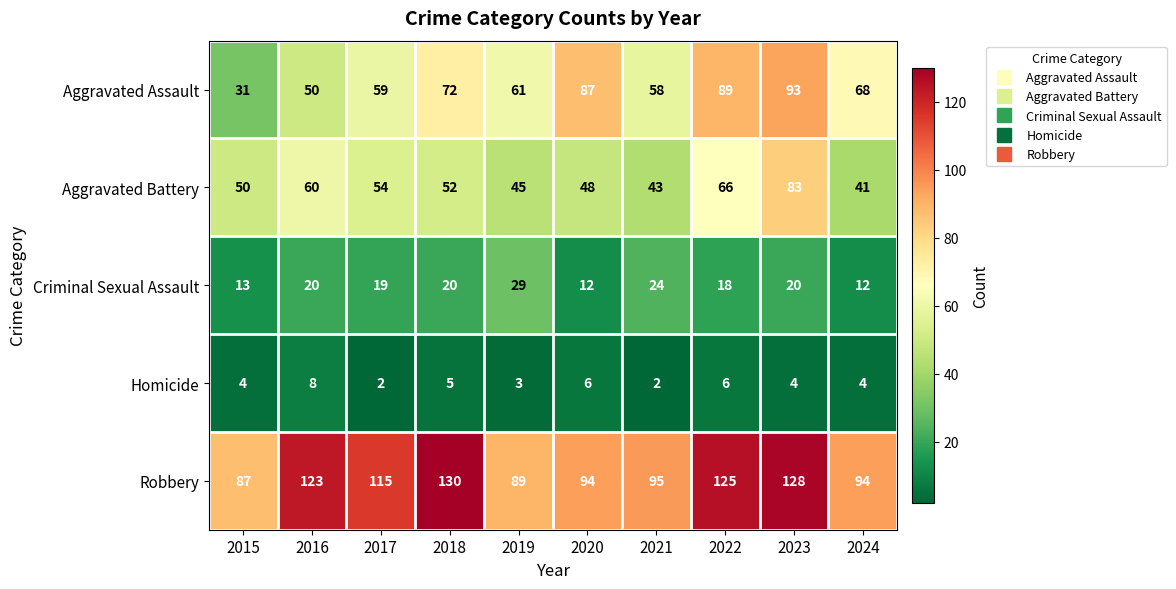

How many categories are shown in the chart?

10